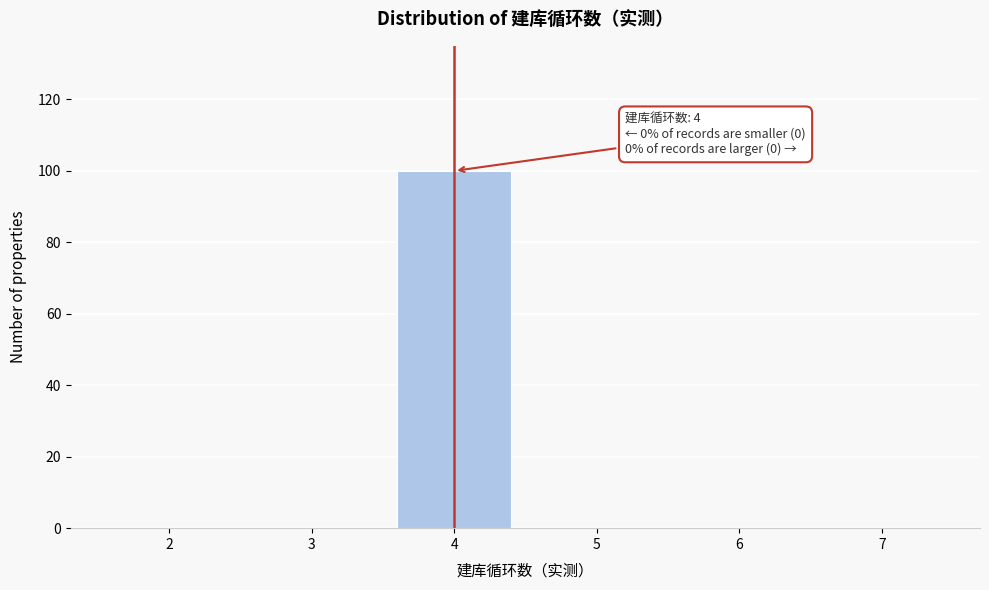

Reading left to right, transcribe all the data shown in this chart.

2=0	3=0	4=100	5=0	6=0	7=0